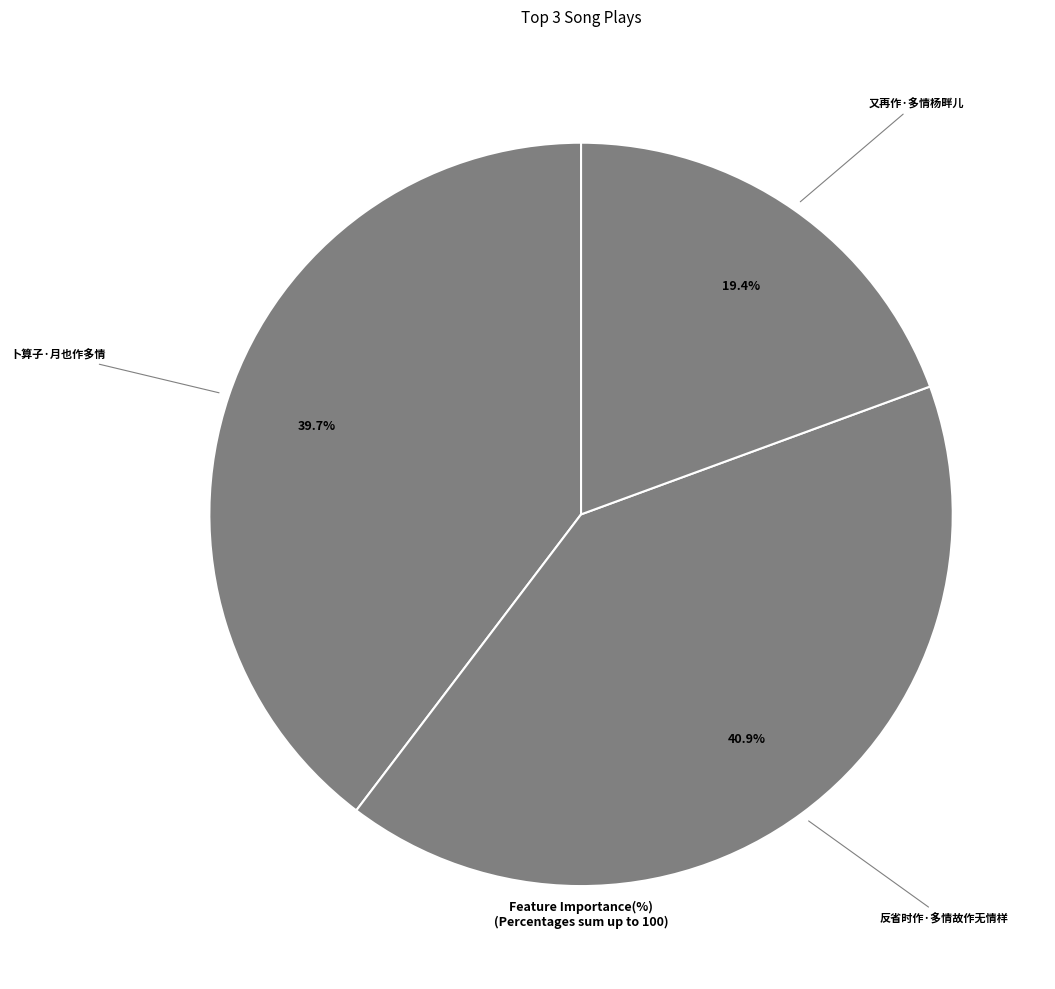

True or false: 反省时作·多情故作无情样 accounts for 28% of the total.

False